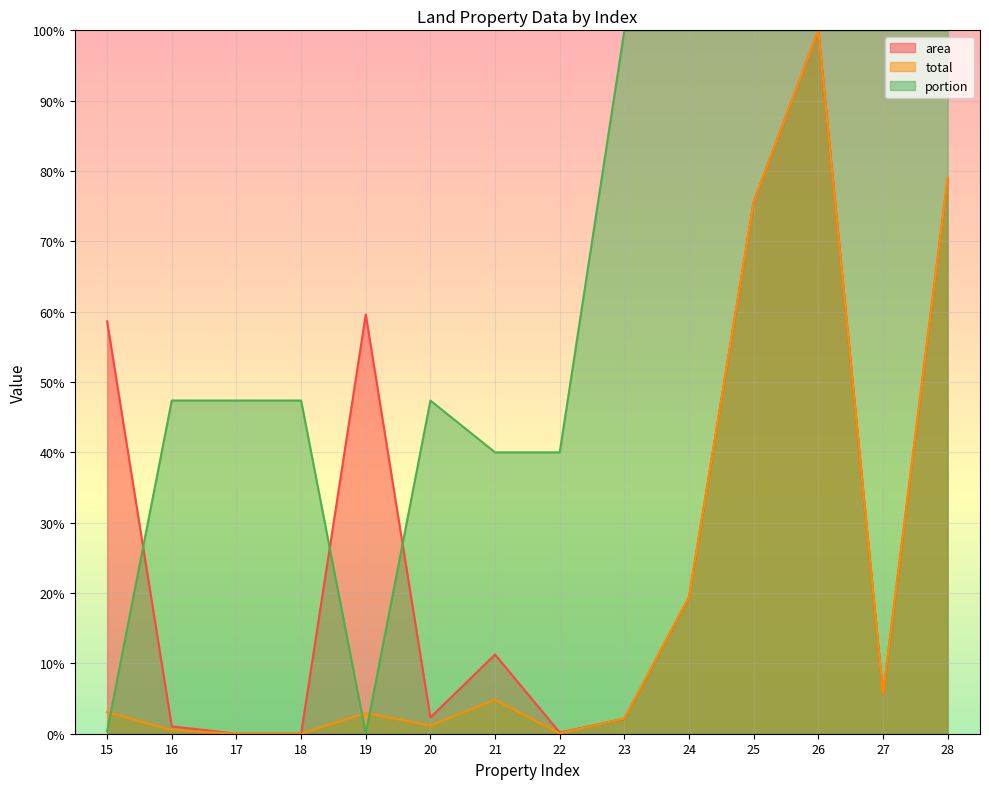

What are all the series names shown in the legend?

area, total, portion